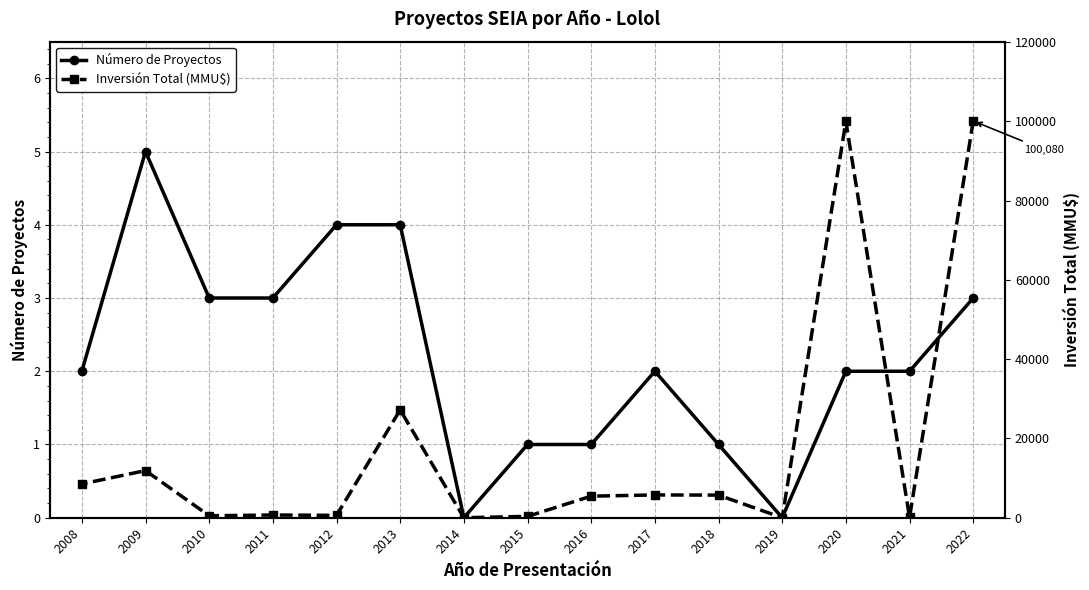

What is the sum of the Inversión Total (MMU$) values at 2013 and 2022?

127290